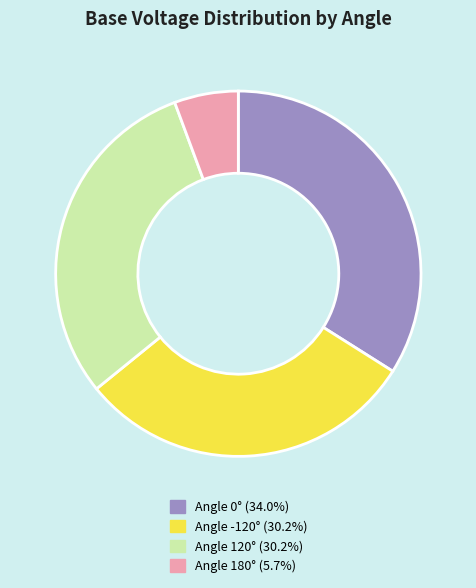

Does any single category account for the majority?

No